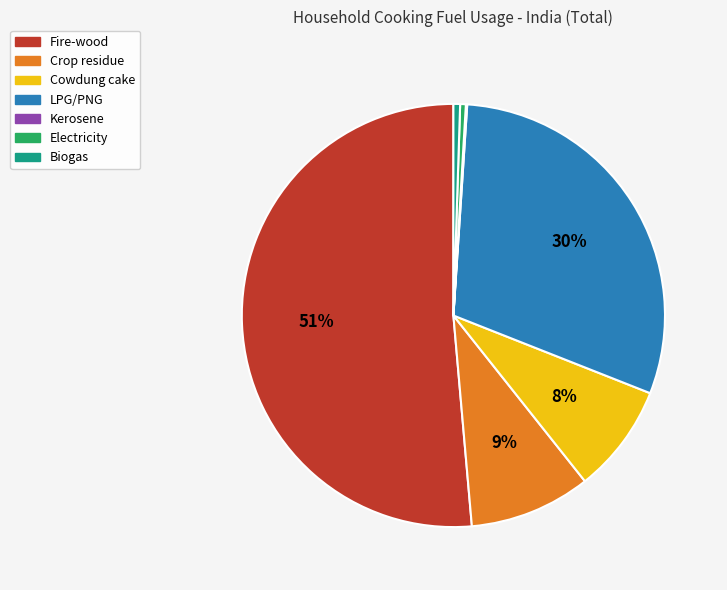

To the nearest percent, what is the average slice percentage?

14%